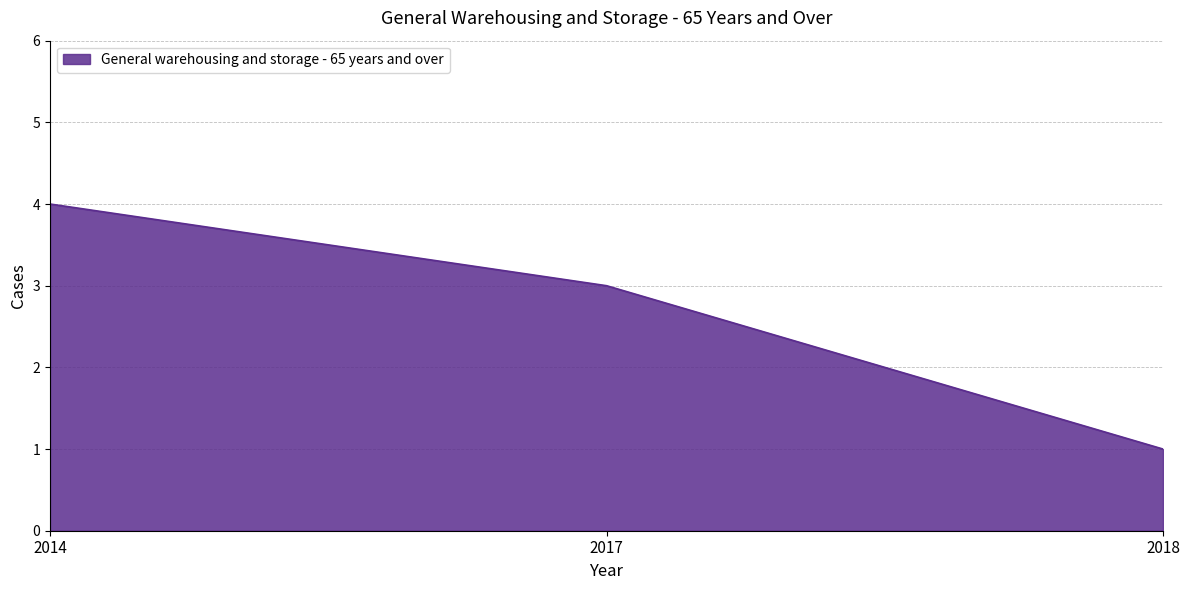

What is the change in value from 2014 to 2018?

-3